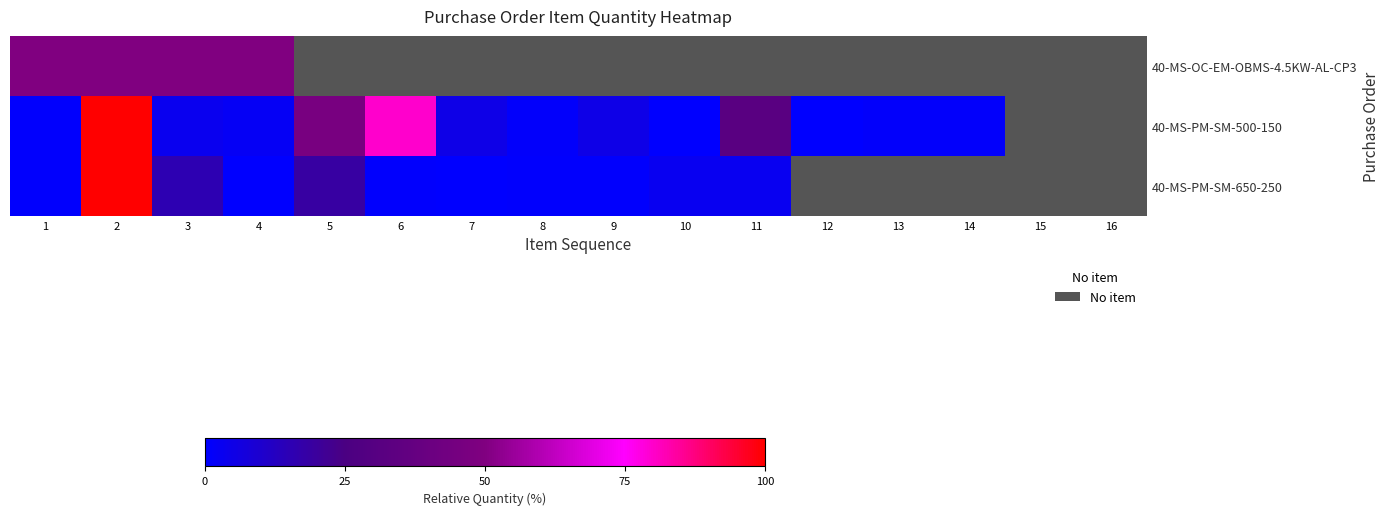

Which has a higher value, 9 or 15?

15